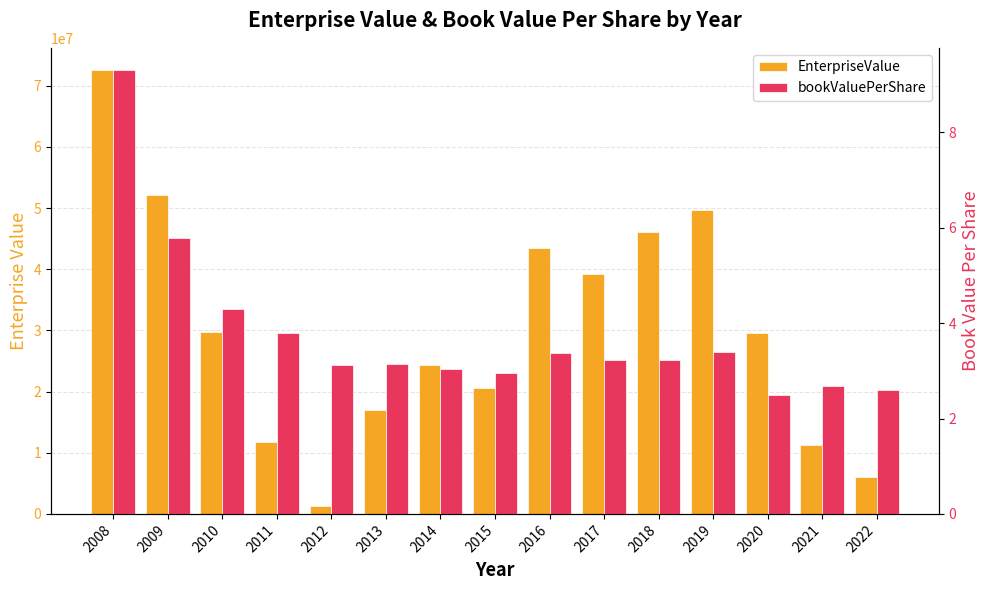

What are all the series names shown in the legend?

EnterpriseValue, bookValuePerShare